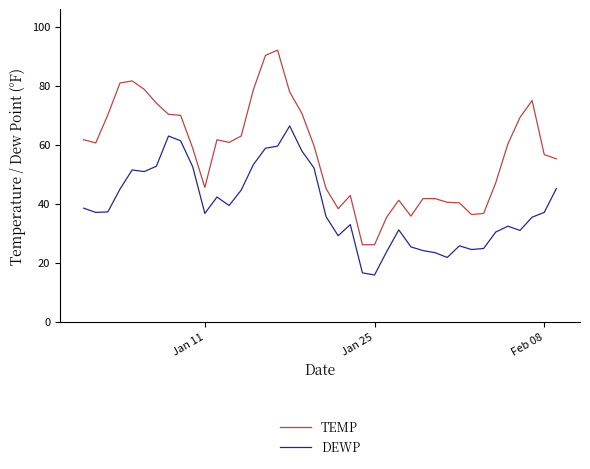

Rank the series by their maximum value, from lowest to highest.

DEWP, TEMP